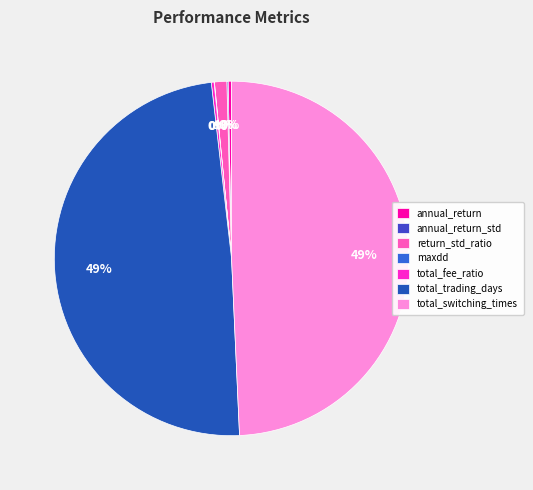

To the nearest percent, what is the difference between the largest and smallest slice percentages?

49%